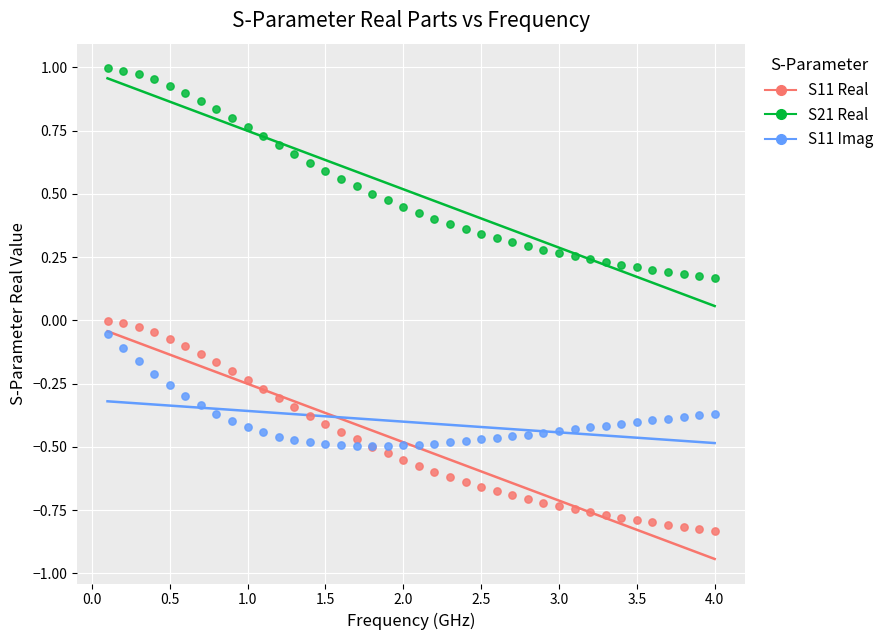

Which series reaches the maximum Y coordinate?

S21 Real